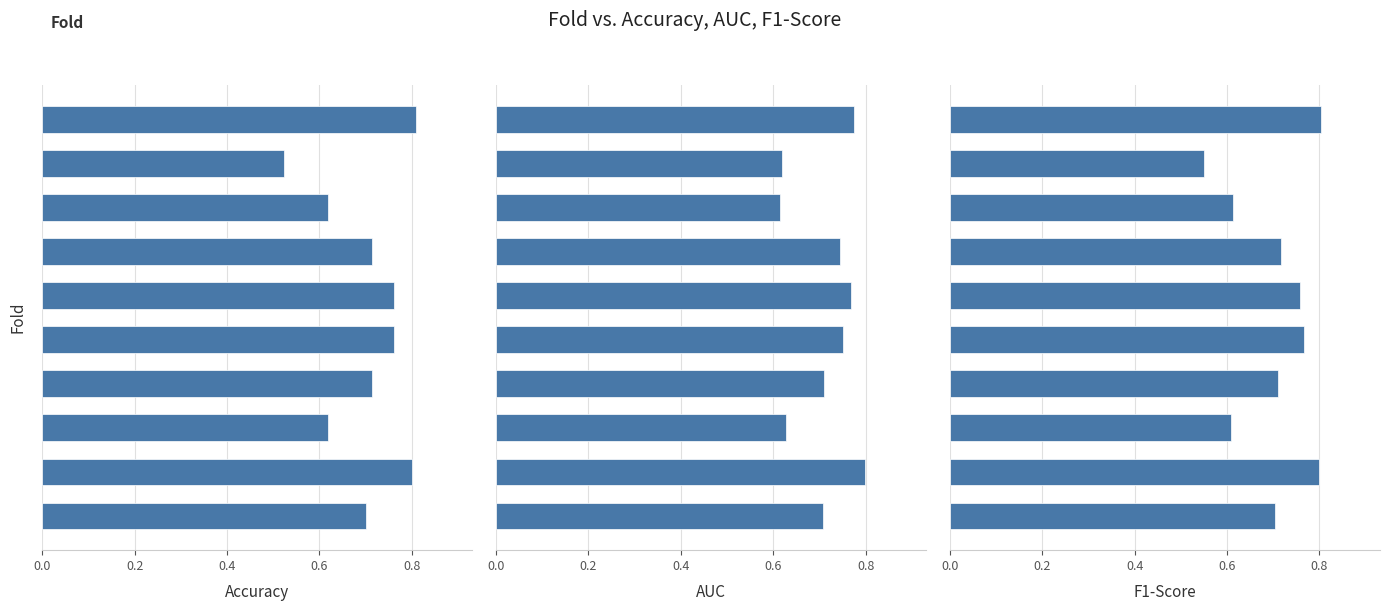

What is the label of the 8th bar from the left?

7